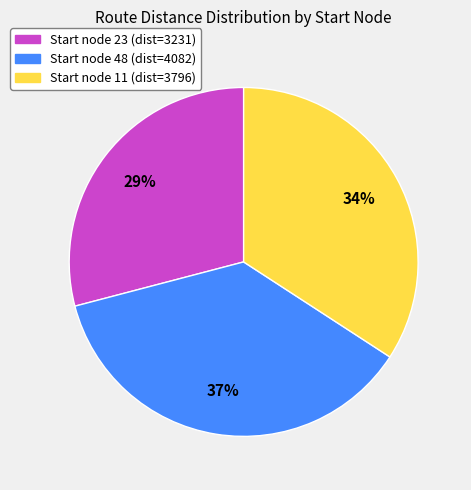

Is there any slice that represents more than half of the pie?

No